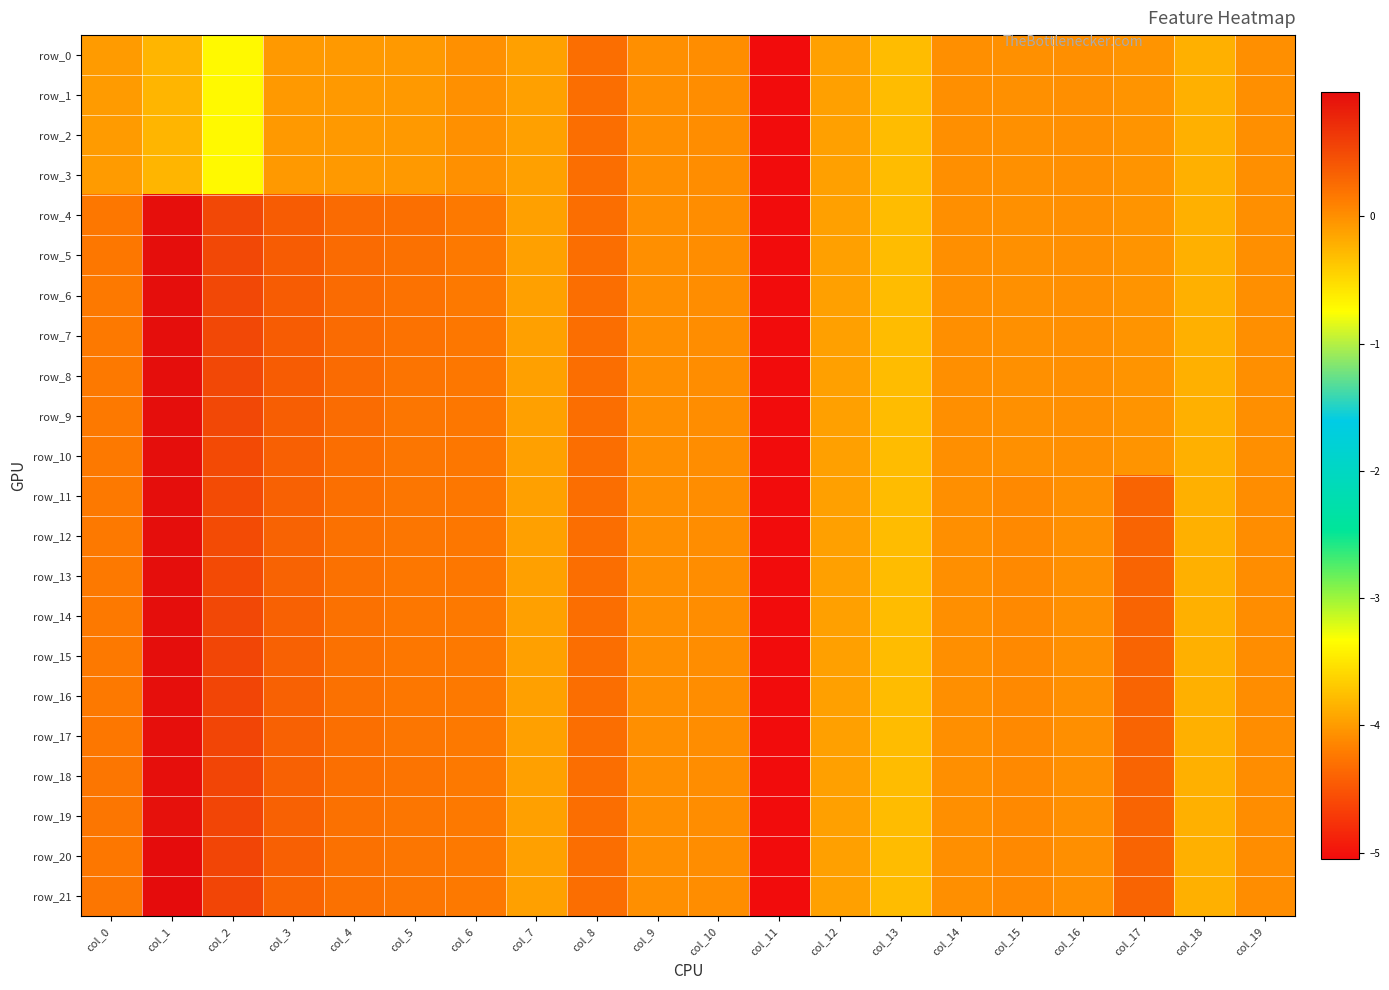

What is the lowest value of the row_6 series?

-5.1